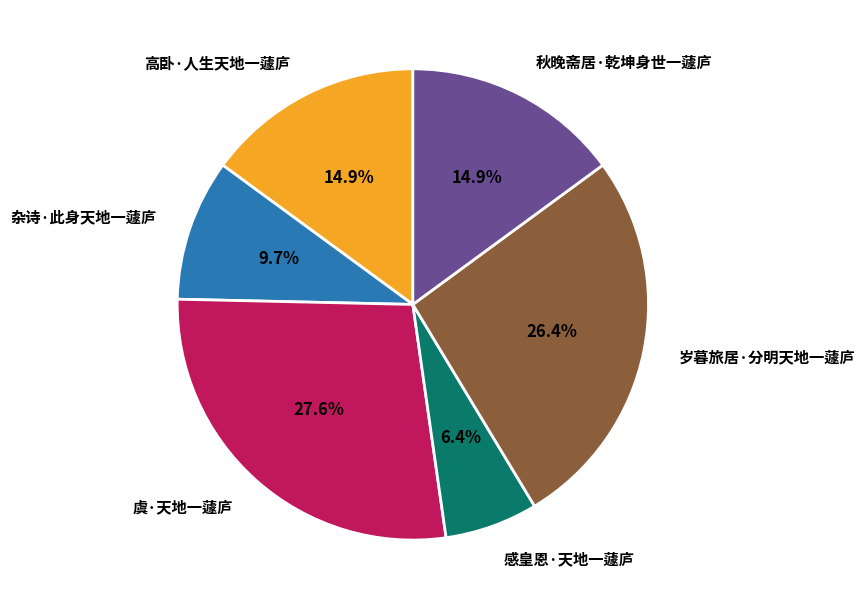

Does any single category account for the majority?

No